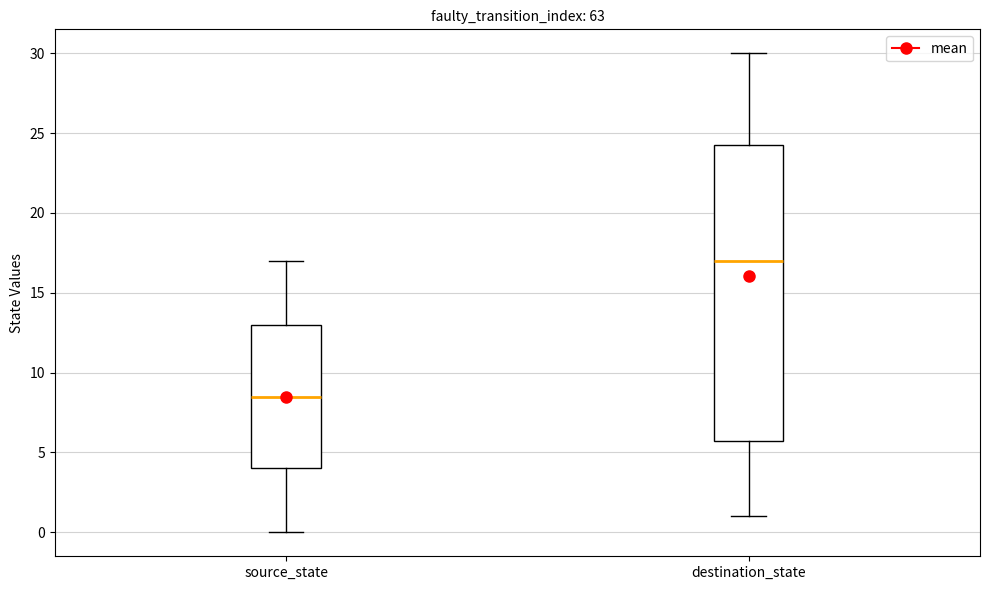

Which box's median line is the lowest?

source_state